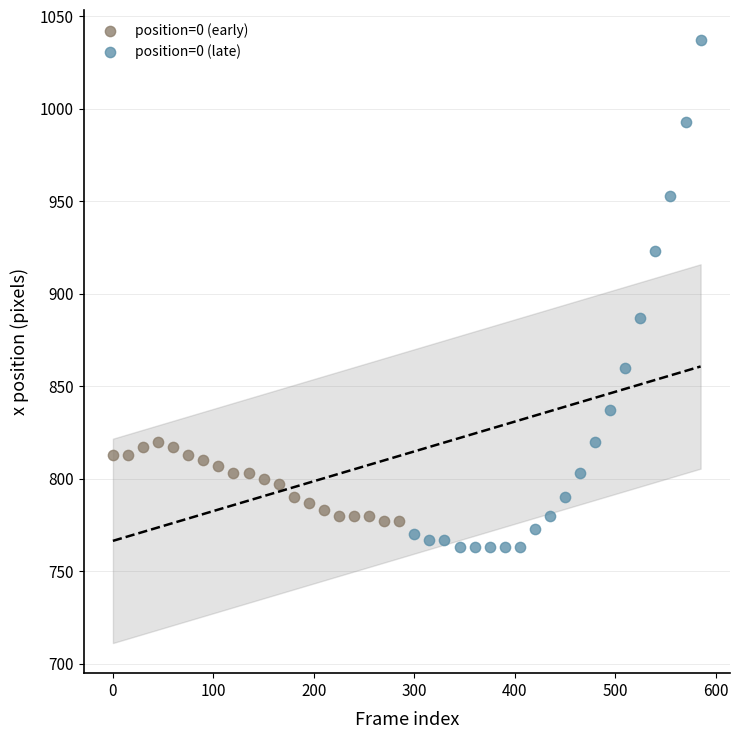

Which series contains the highest Y value?

position=0 (late)